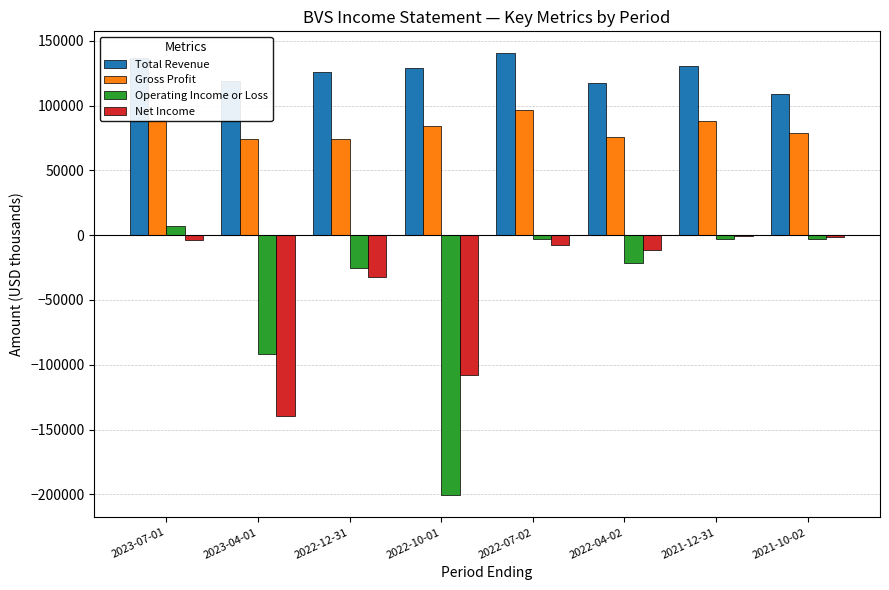

The value of Total Revenue at 2023-04-01 is 209651. True or false?

False